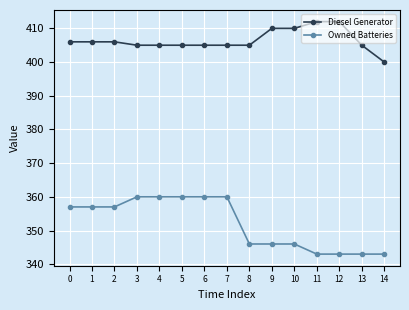

What is the difference between the highest and lowest values at 10?

64